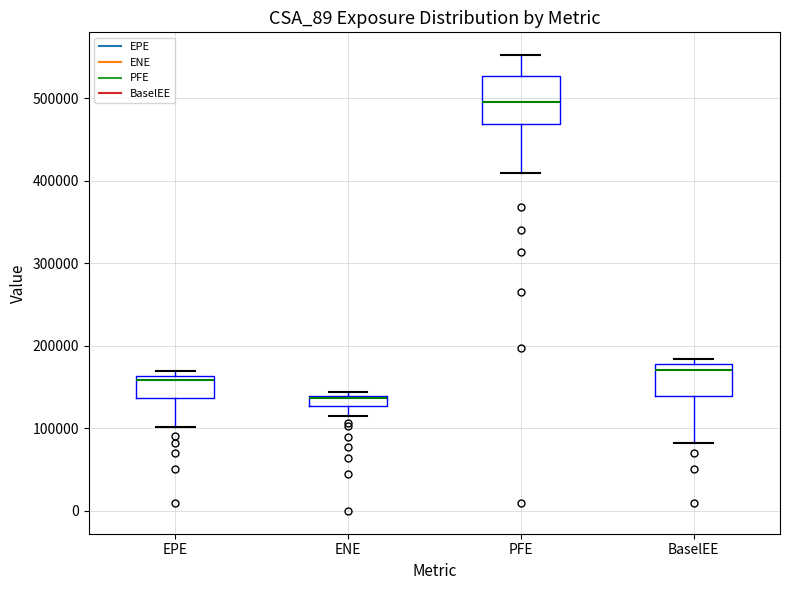

Which box has the highest median line?

PFE